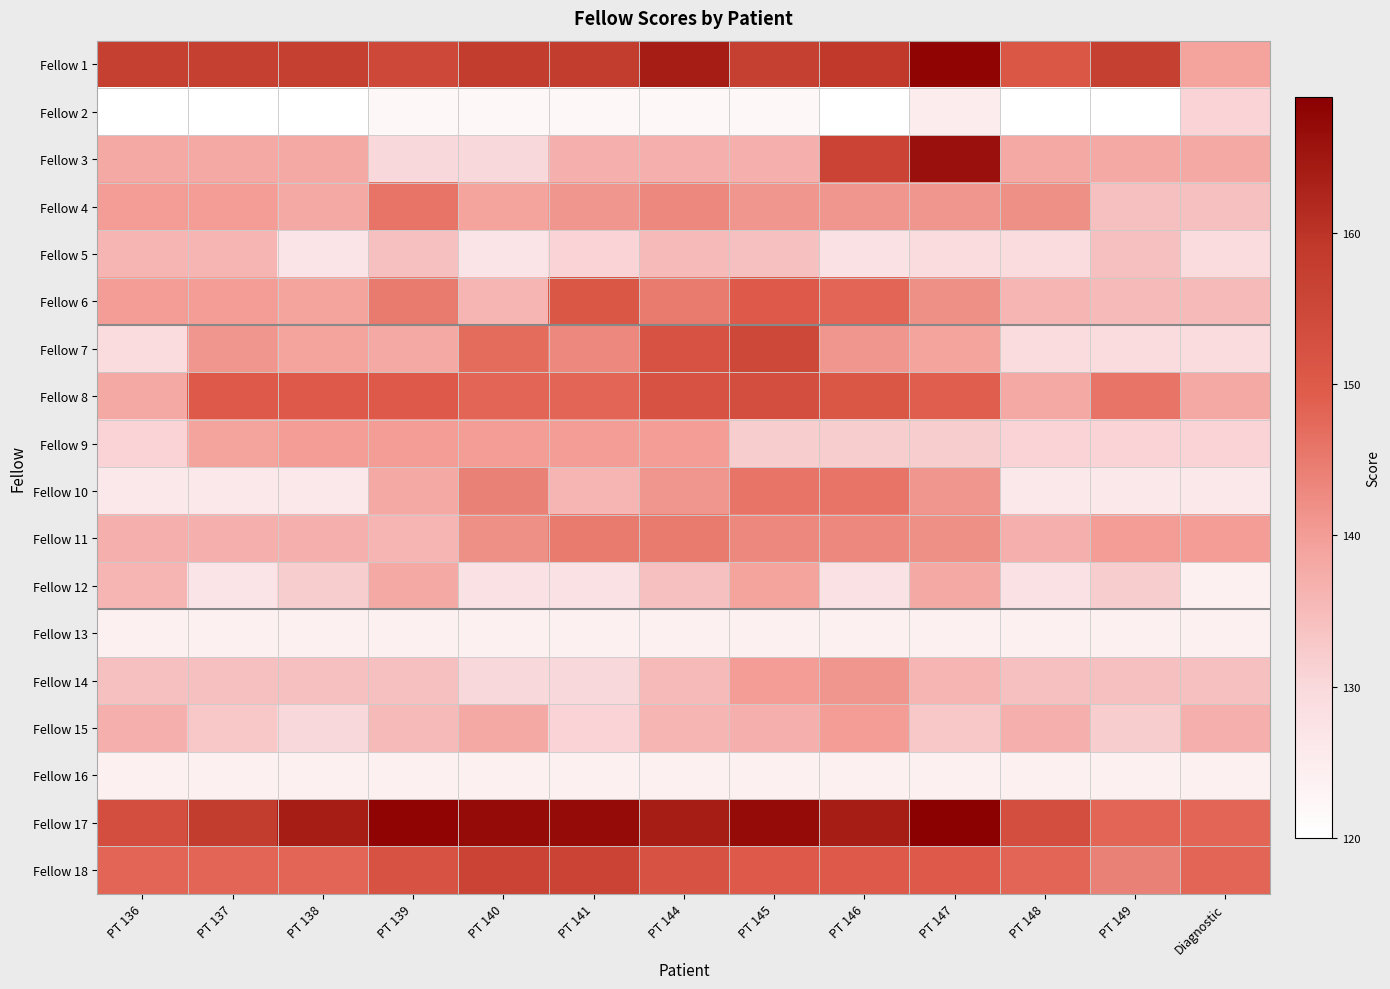

Reading left to right, extract all data points from this chart.

Fellow 1: PT 136=157	PT 137=157	PT 138=157	PT 139=155	PT 140=158	PT 141=158	PT 144=164	PT 145=157	PT 146=159	PT 147=168	PT 148=151	PT 149=157	Diagnostic=139
Fellow 2: PT 136=120	PT 137=120	PT 138=120	PT 139=122	PT 140=122	PT 141=122	PT 144=122	PT 145=122	PT 146=120	PT 147=125	PT 148=120	PT 149=120	Diagnostic=131
Fellow 3: PT 136=138	PT 137=138	PT 138=138	PT 139=130	PT 140=130	PT 141=137	PT 144=137	PT 145=137	PT 146=156	PT 147=166	PT 148=138	PT 149=138	Diagnostic=138
Fellow 4: PT 136=140	PT 137=140	PT 138=138	PT 139=146	PT 140=139	PT 141=141	PT 144=143	PT 145=141	PT 146=141	PT 147=141	PT 148=142	PT 149=134	Diagnostic=134
Fellow 5: PT 136=136	PT 137=136	PT 138=127	PT 139=134	PT 140=127	PT 141=131	PT 144=135	PT 145=134	PT 146=128	PT 147=129	PT 148=129	PT 149=134	Diagnostic=129
Fellow 6: PT 136=140	PT 137=140	PT 138=139	PT 139=145	PT 140=136	PT 141=151	PT 144=145	PT 145=150	PT 146=148	PT 147=142	PT 148=136	PT 149=135	Diagnostic=135
Fellow 7: PT 136=129	PT 137=141	PT 138=139	PT 139=138	PT 140=147	PT 141=143	PT 144=152	PT 145=155	PT 146=141	PT 147=139	PT 148=129	PT 149=129	Diagnostic=129
Fellow 8: PT 136=138	PT 137=150	PT 138=150	PT 139=150	PT 140=148	PT 141=148	PT 144=152	PT 145=153	PT 146=151	PT 147=149	PT 148=138	PT 149=146	Diagnostic=138
Fellow 9: PT 136=131	PT 137=139	PT 138=140	PT 139=140	PT 140=140	PT 141=140	PT 144=140	PT 145=132	PT 146=132	PT 147=132	PT 148=131	PT 149=131	Diagnostic=131
Fellow 10: PT 136=126	PT 137=126	PT 138=126	PT 139=138	PT 140=144	PT 141=136	PT 144=141	PT 145=146	PT 146=146	PT 147=141	PT 148=126	PT 149=126	Diagnostic=126
Fellow 11: PT 136=137	PT 137=137	PT 138=137	PT 139=136	PT 140=142	PT 141=145	PT 144=145	PT 145=143	PT 146=143	PT 147=142	PT 148=137	PT 149=140	Diagnostic=140
Fellow 12: PT 136=136	PT 137=127	PT 138=132	PT 139=138	PT 140=128	PT 141=128	PT 144=134	PT 145=139	PT 146=128	PT 147=138	PT 148=128	PT 149=132	Diagnostic=124
Fellow 13: PT 136=124	PT 137=124	PT 138=124	PT 139=124	PT 140=124	PT 141=124	PT 144=124	PT 145=124	PT 146=124	PT 147=124	PT 148=124	PT 149=124	Diagnostic=124
Fellow 14: PT 136=134	PT 137=134	PT 138=134	PT 139=134	PT 140=130	PT 141=130	PT 144=135	PT 145=140	PT 146=141	PT 147=136	PT 148=134	PT 149=134	Diagnostic=134
Fellow 15: PT 136=137	PT 137=133	PT 138=130	PT 139=135	PT 140=138	PT 141=131	PT 144=136	PT 145=137	PT 146=140	PT 147=133	PT 148=137	PT 149=132	Diagnostic=137
Fellow 16: PT 136=124	PT 137=124	PT 138=124	PT 139=124	PT 140=124	PT 141=124	PT 144=124	PT 145=124	PT 146=124	PT 147=124	PT 148=124	PT 149=124	Diagnostic=124
Fellow 17: PT 136=153	PT 137=158	PT 138=164	PT 139=168	PT 140=167	PT 141=167	PT 144=164	PT 145=167	PT 146=164	PT 147=169	PT 148=153	PT 149=148	Diagnostic=148
Fellow 18: PT 136=148	PT 137=148	PT 138=148	PT 139=152	PT 140=156	PT 141=156	PT 144=152	PT 145=150	PT 146=150	PT 147=150	PT 148=148	PT 149=144	Diagnostic=148